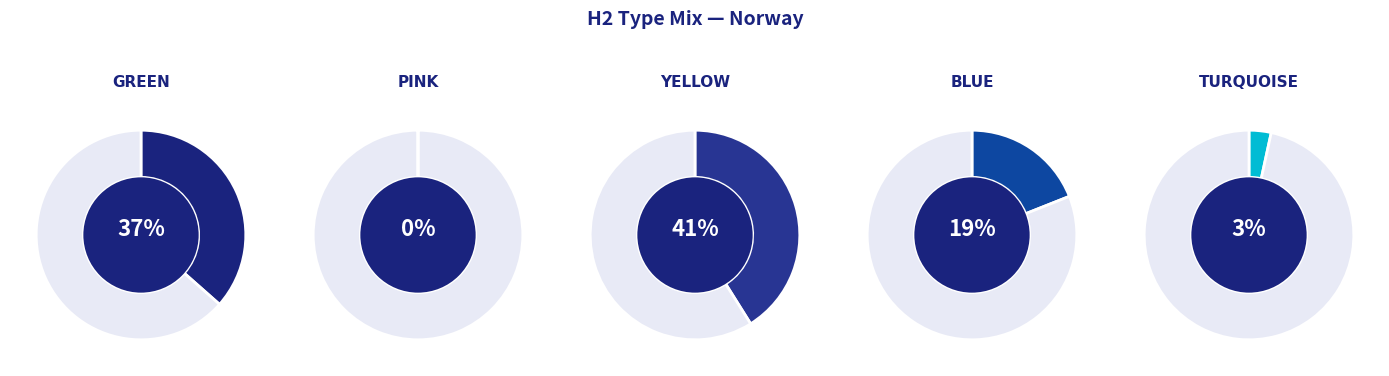

How many slices are in this pie chart?

5